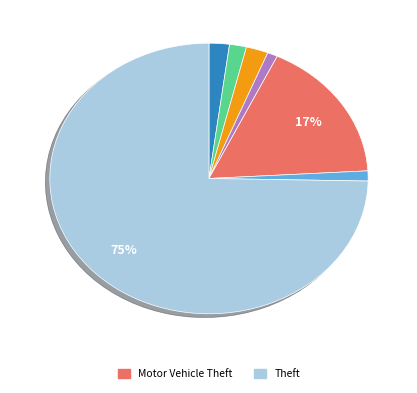

Is there any slice that represents more than half of the pie?

Yes